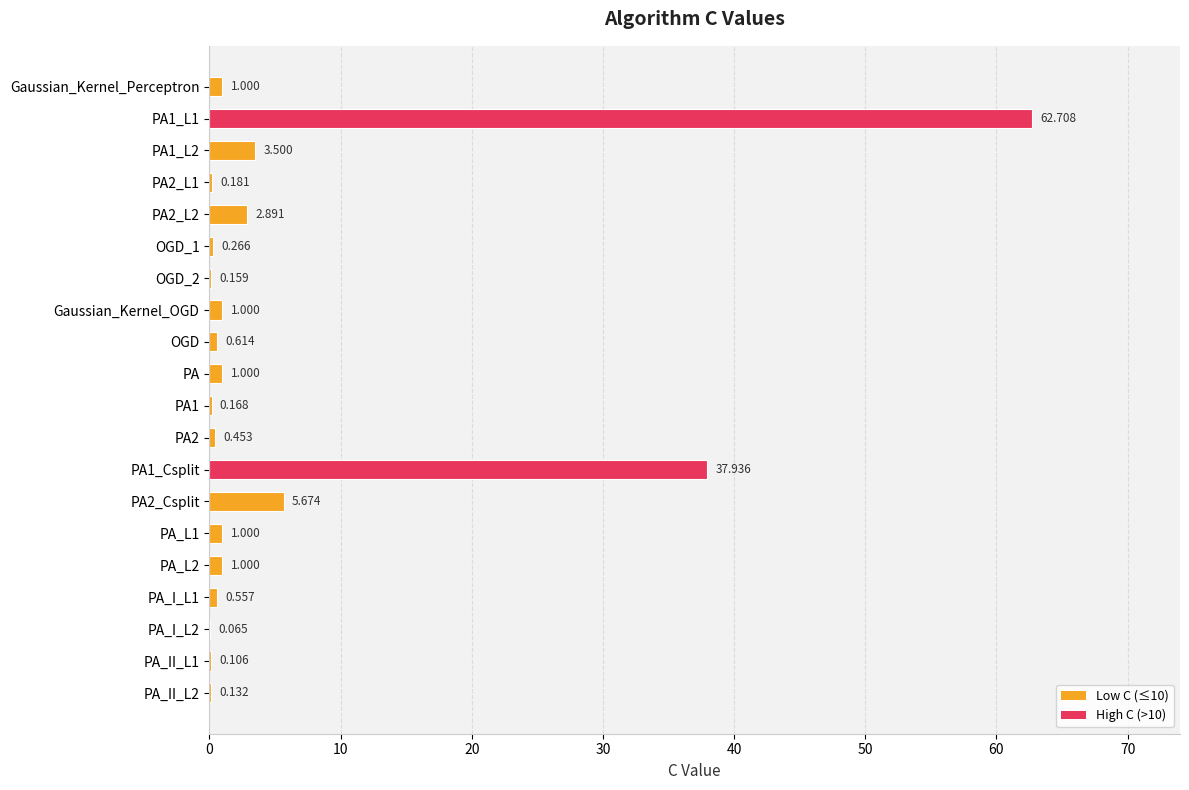

Does the chart contain stacked bars?

No